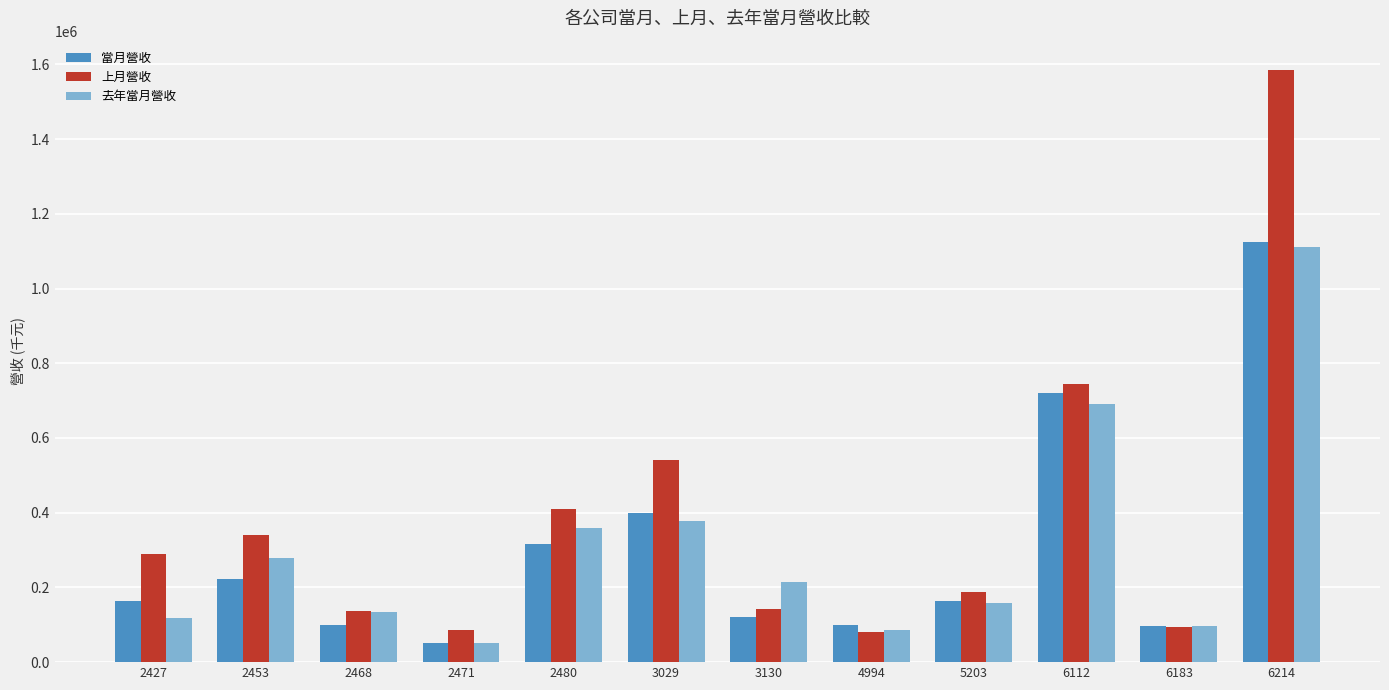

Which category has the highest value in the 當月營收 series?

6214